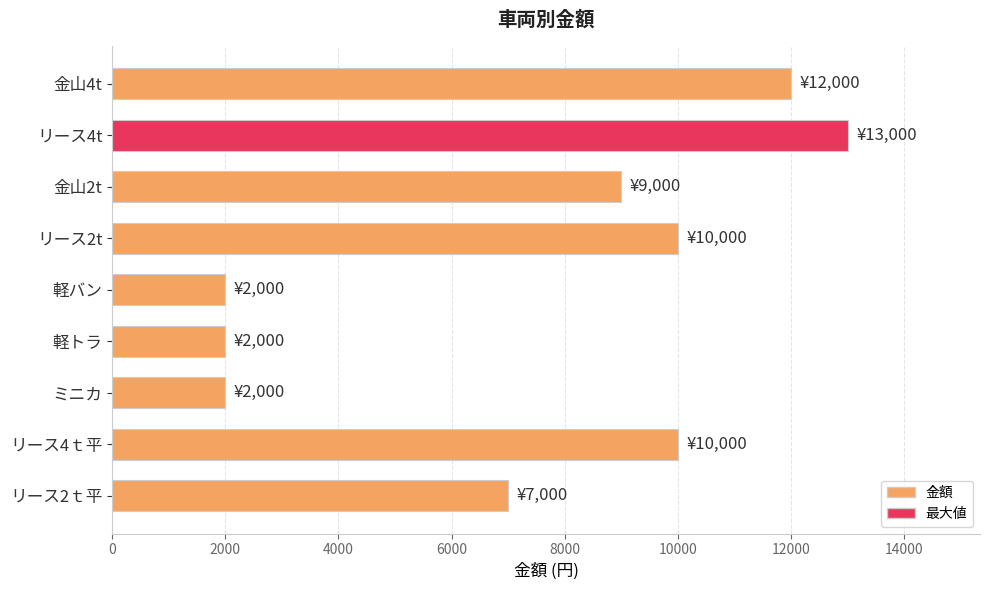

How many categories are shown in the chart?

9